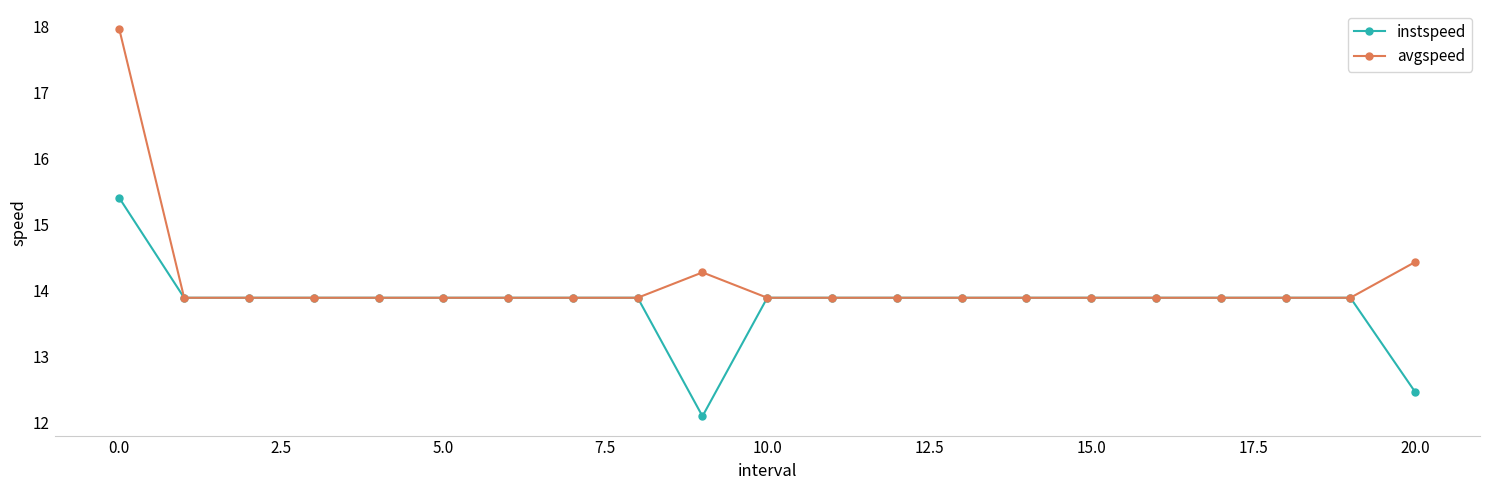

Does the chart display data point markers on the line(s)?

Yes